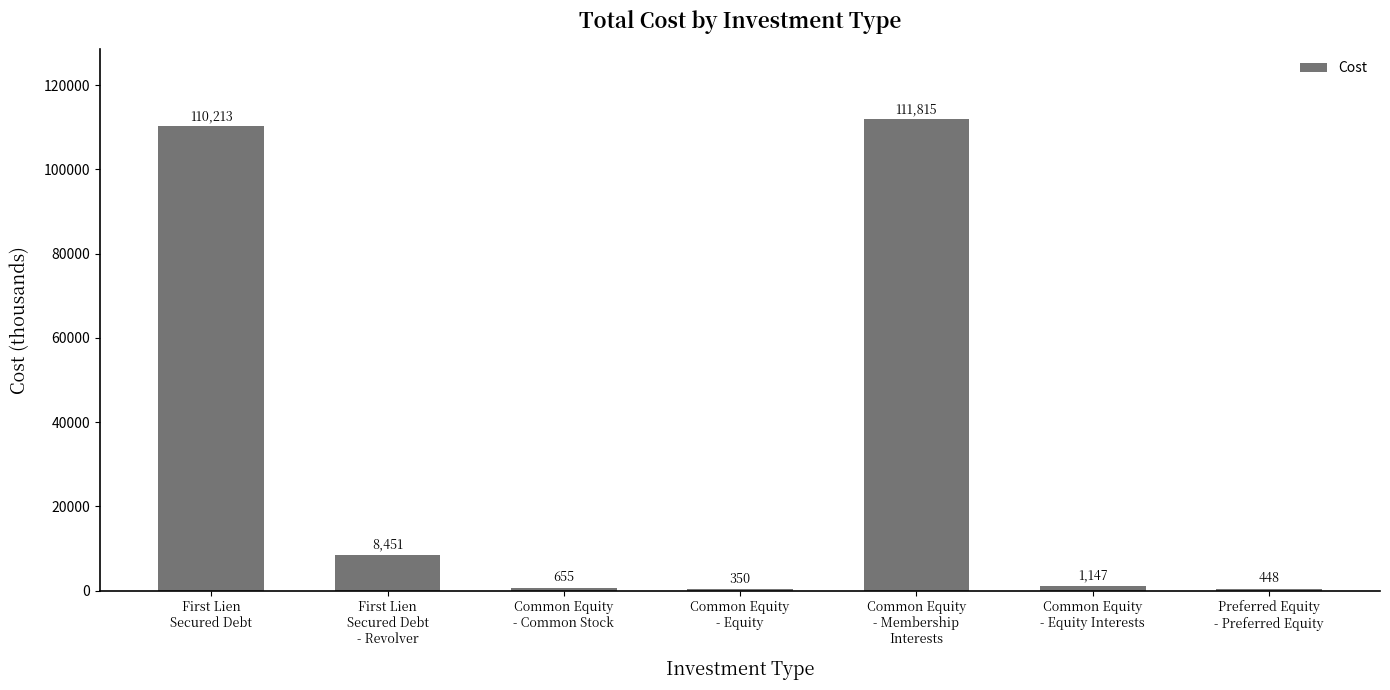

Count the number of data series in this chart.

1